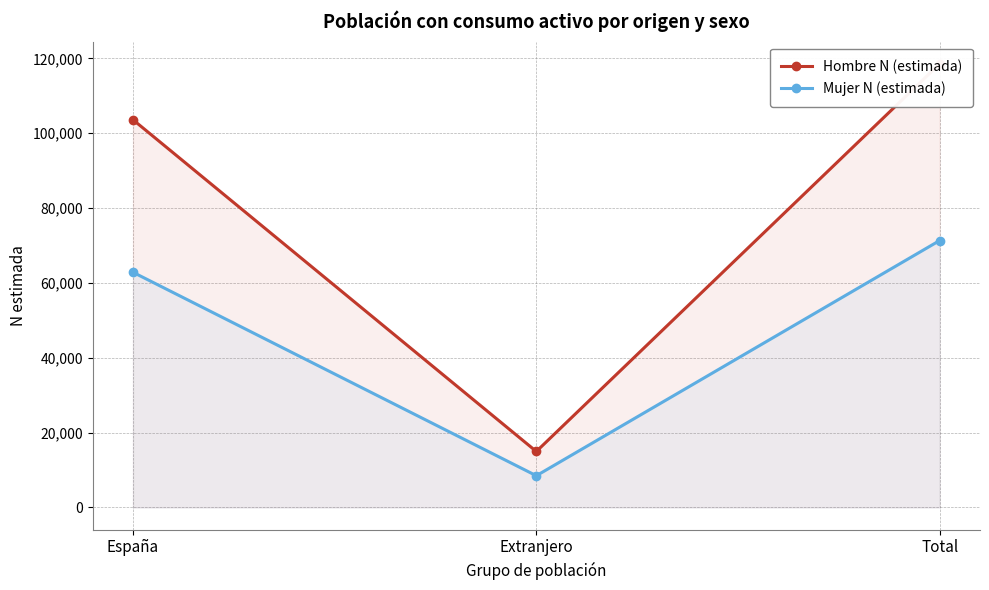

The Mujer N (estimada) series shows 71319 at Total. True or false?

True